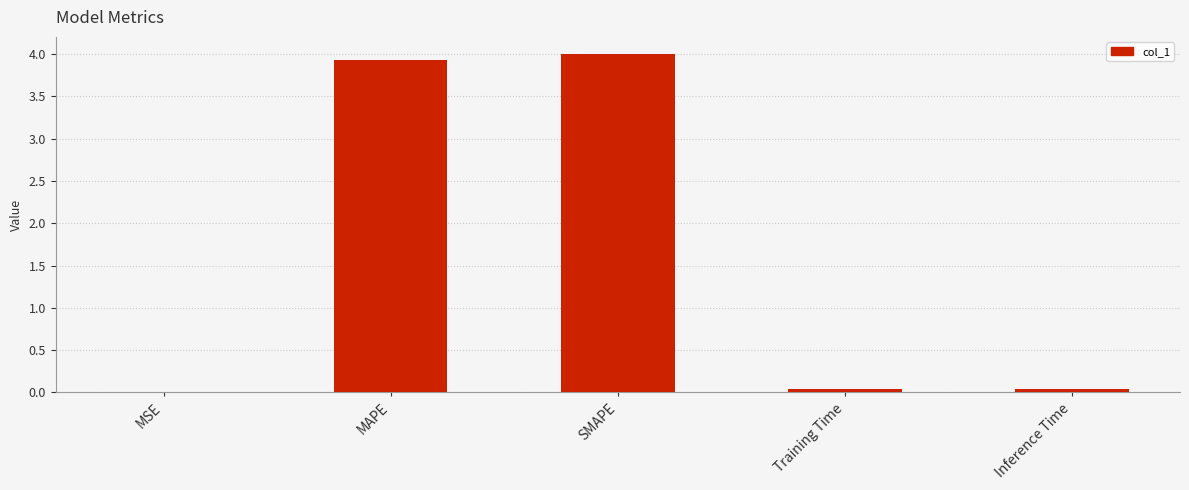

What is the sum of all values?

8.0